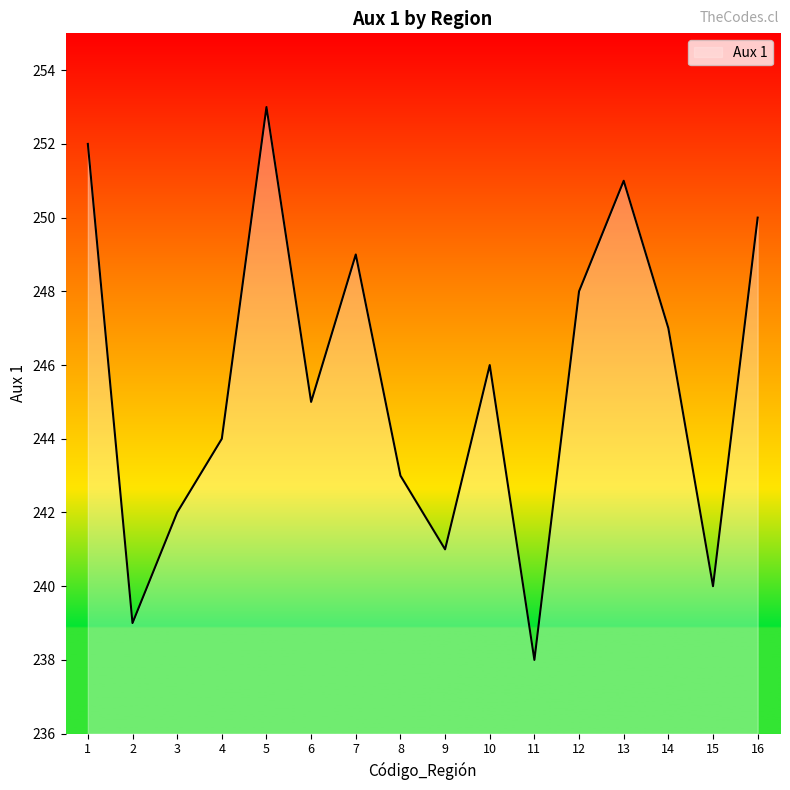

Rank the categories by value from lowest to highest.

11, 2, 15, 9, 3, 8, 4, 6, 10, 14, 12, 7, 16, 13, 1, 5